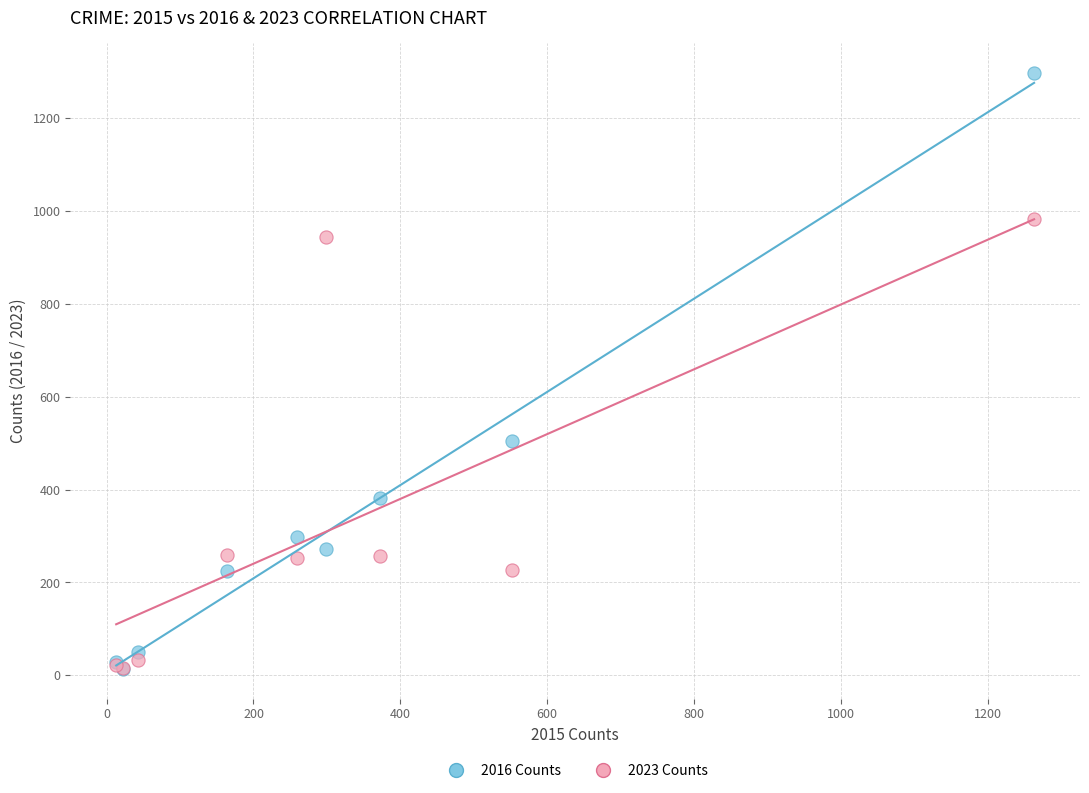

Across all series, what Y value is closest to 655?

505